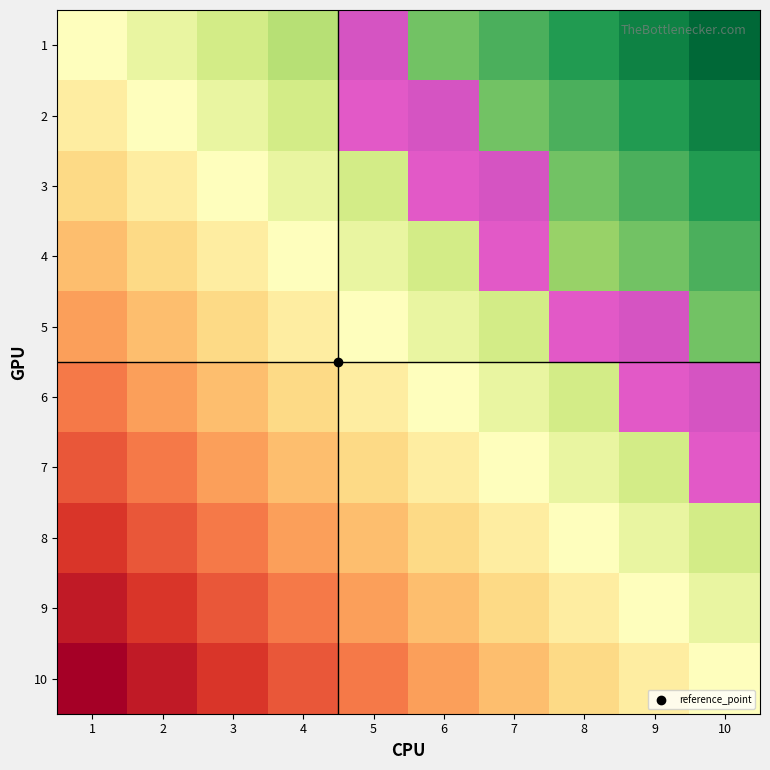

What is the difference between the maximum and minimum values in the 3 series?

1